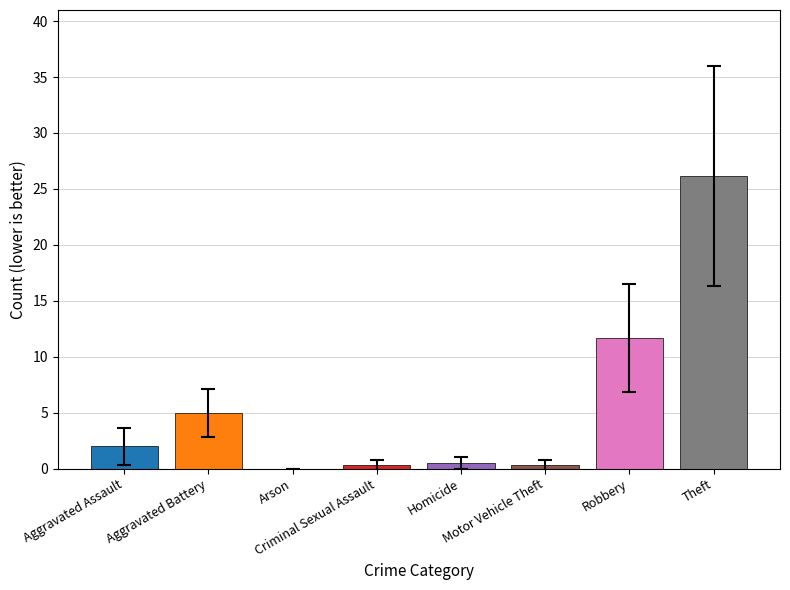

What is the maximum value shown in the chart?

26.2